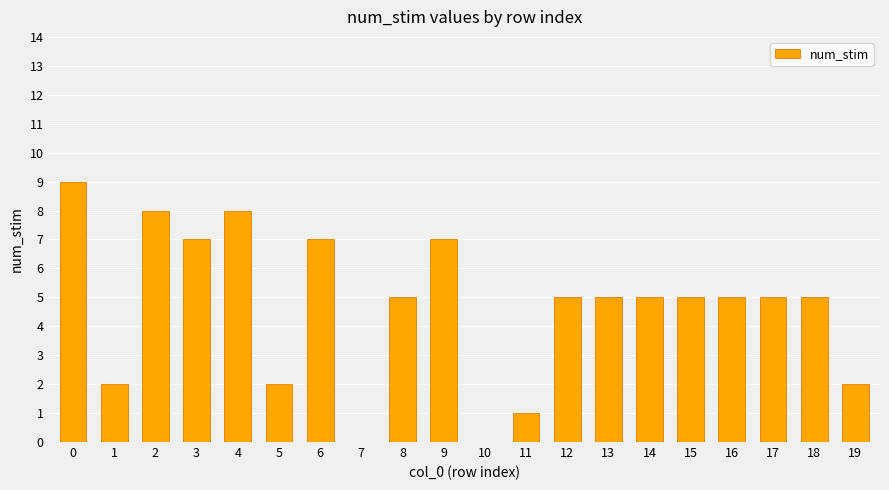

The value at 5 is 2. True or false?

True